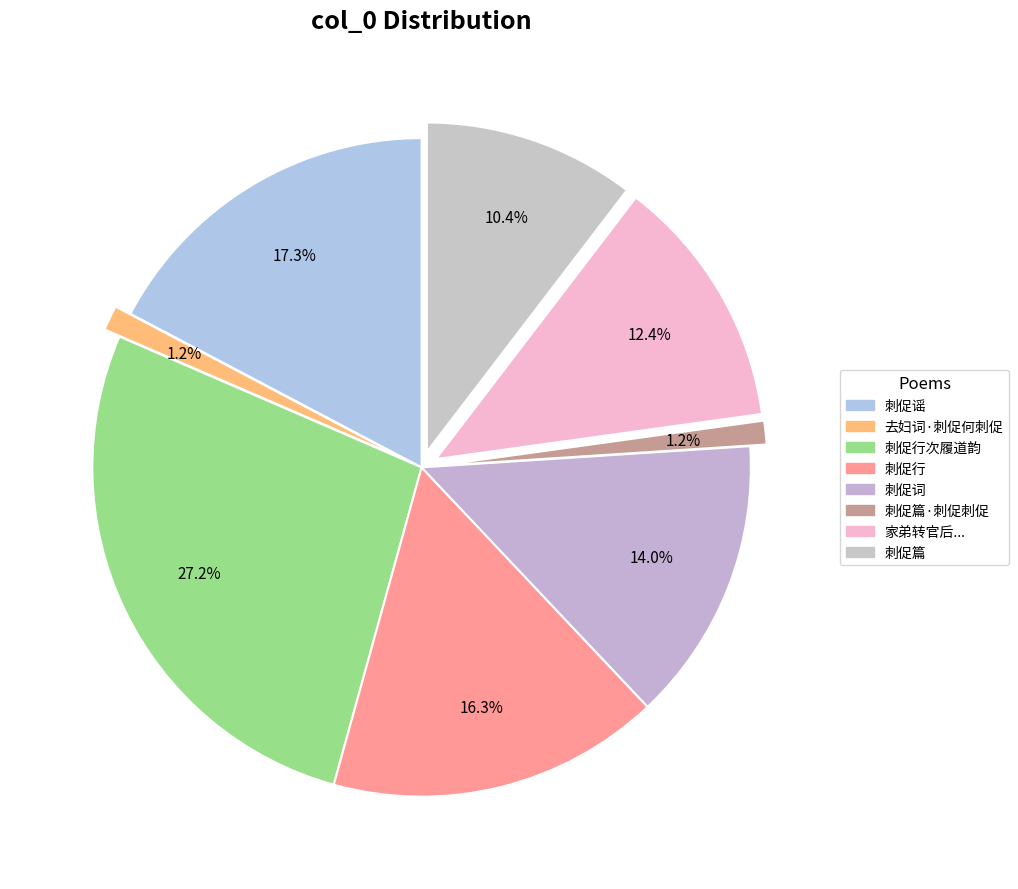

Count the number of slices in the pie.

8